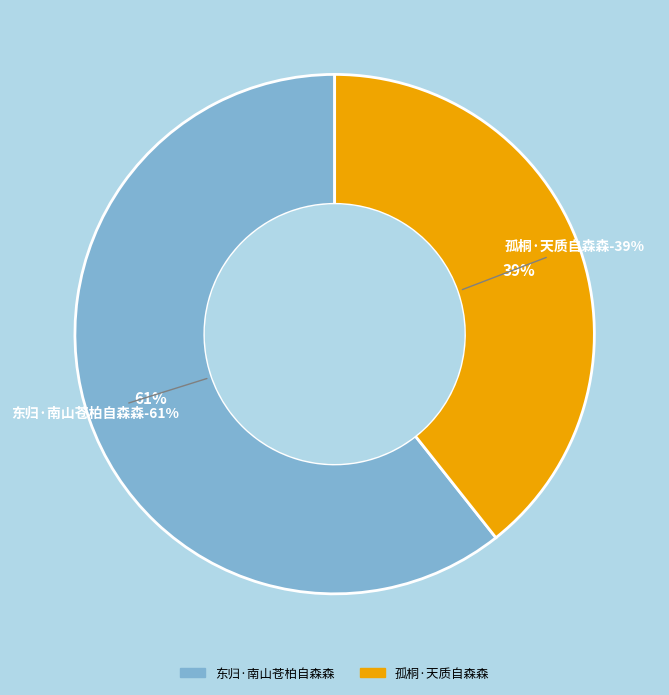

What is the smallest slice in the pie chart?

孤桐·天质自森森